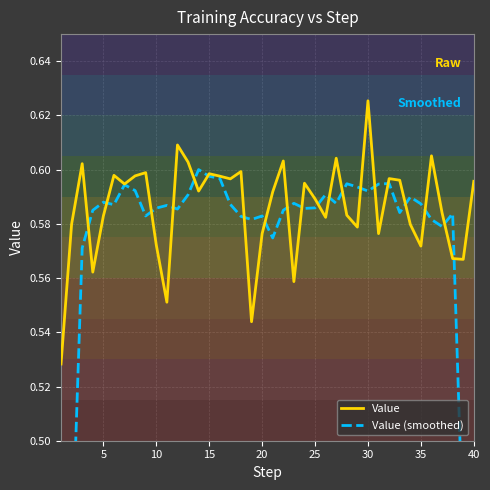

What is the difference between the maximum and second lowest values in the Value (smoothed) series?

0.3